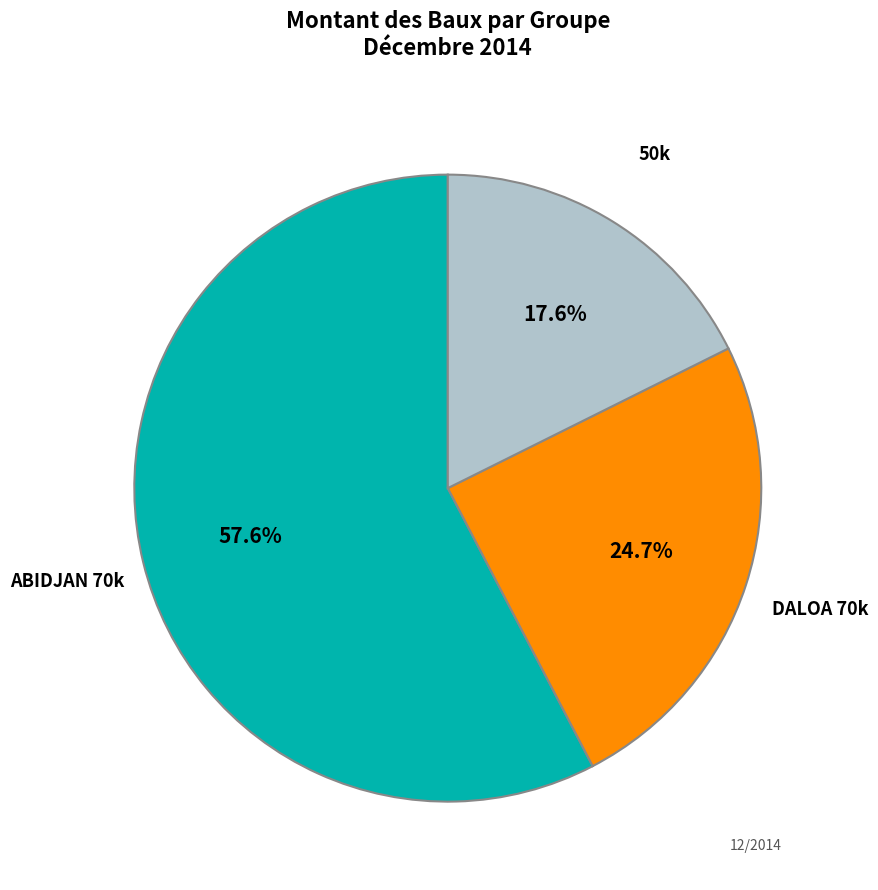

Count the number of slices in the pie.

3